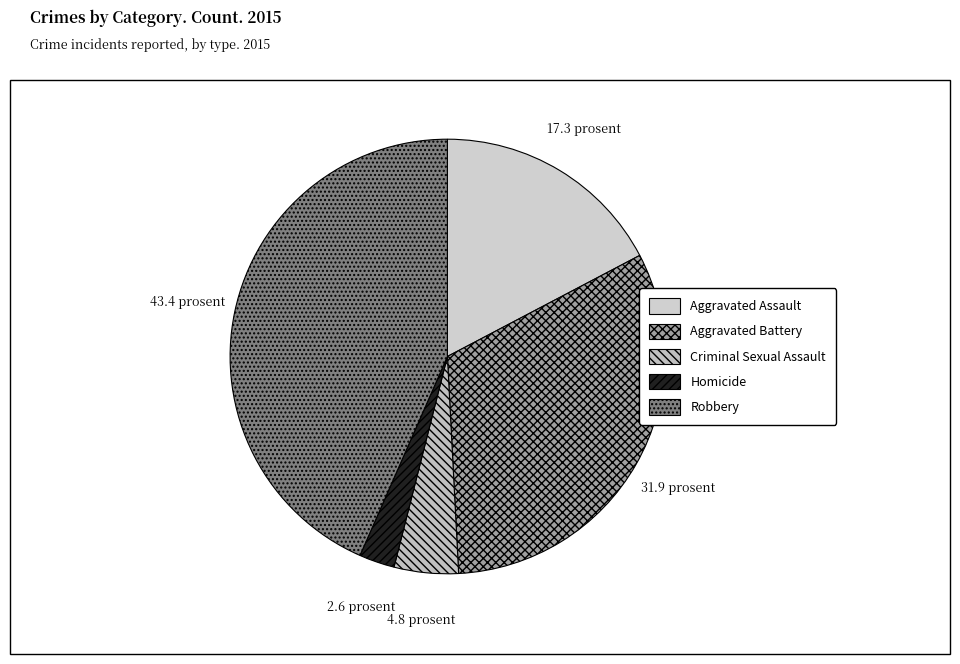

Is there any slice that represents more than half of the pie?

No